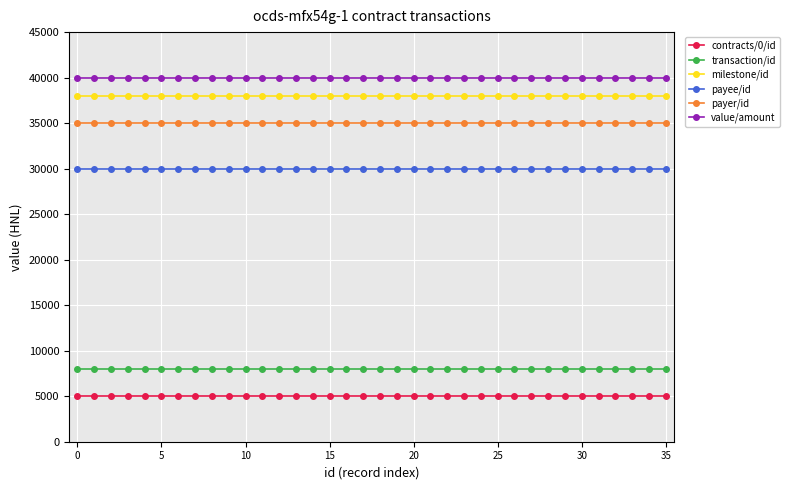

List the series in order of their peak value, highest first.

value/amount, milestone/id, payer/id, payee/id, transaction/id, contracts/0/id